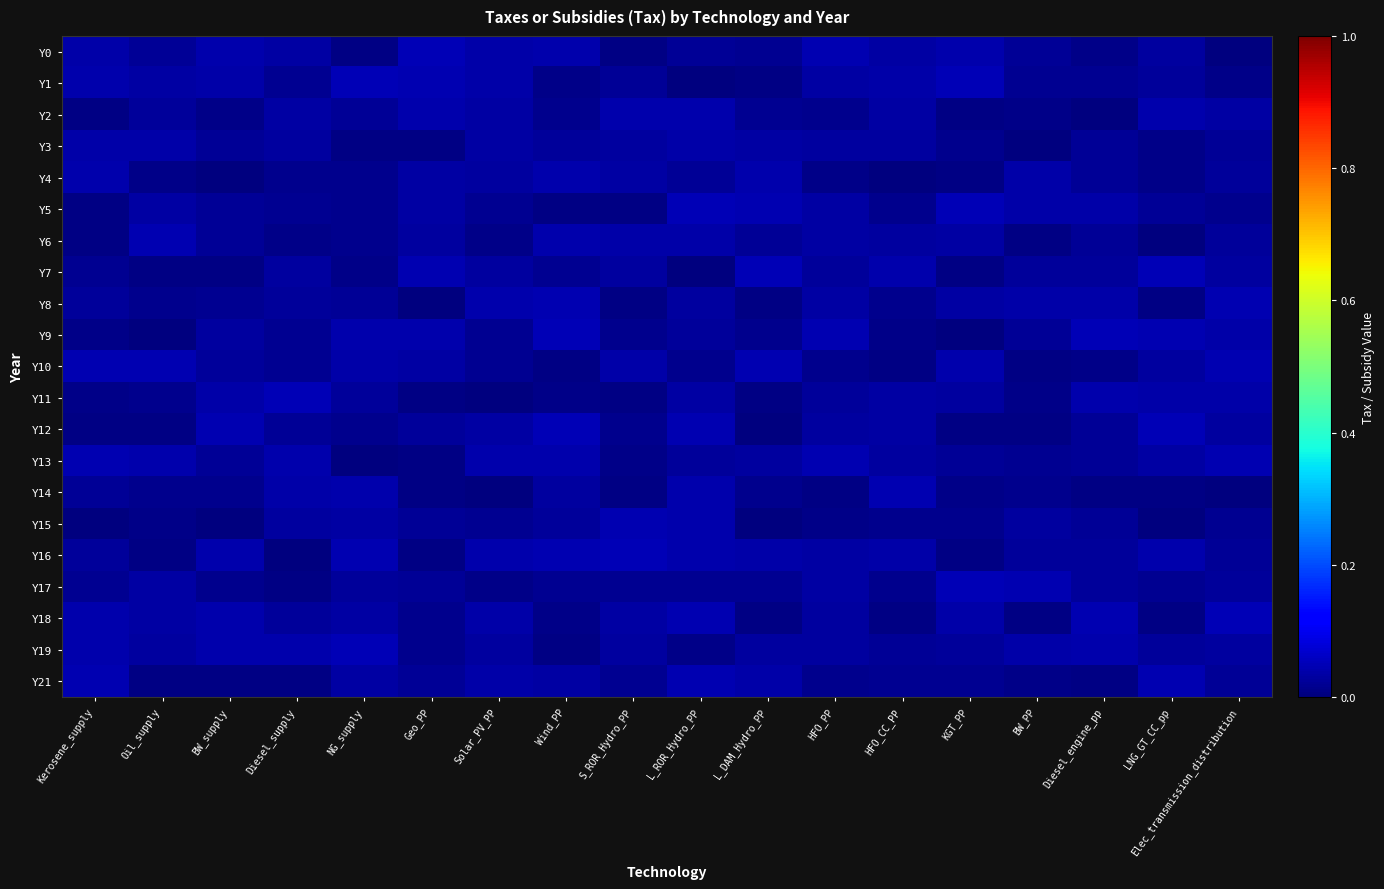

At how many categories does at least one series exceed 0?

18